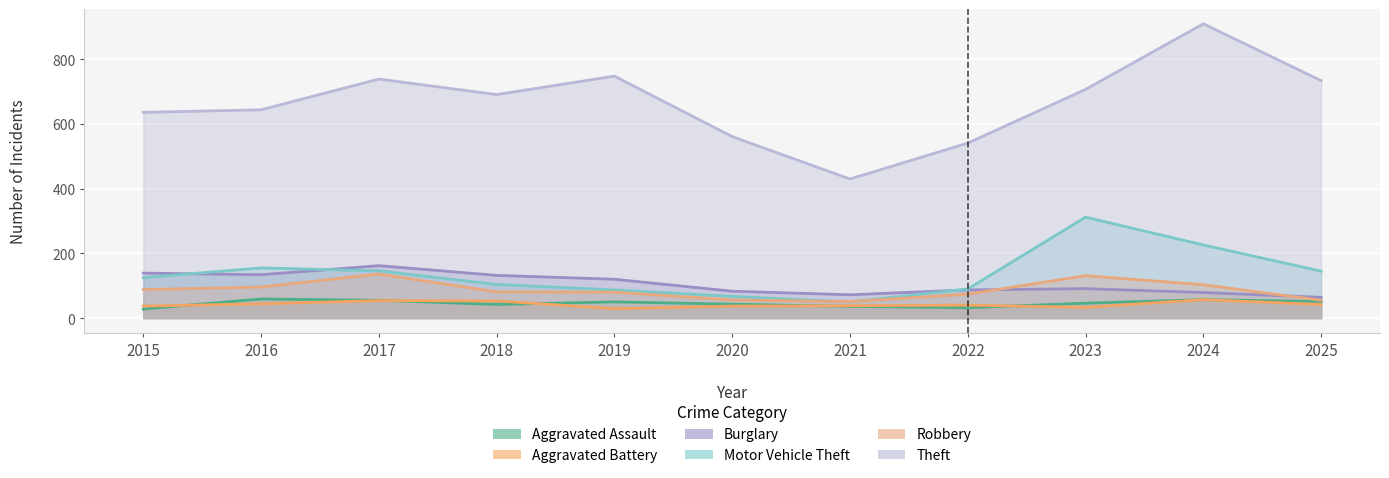

Between 2025 and 2024, which is larger?

2024